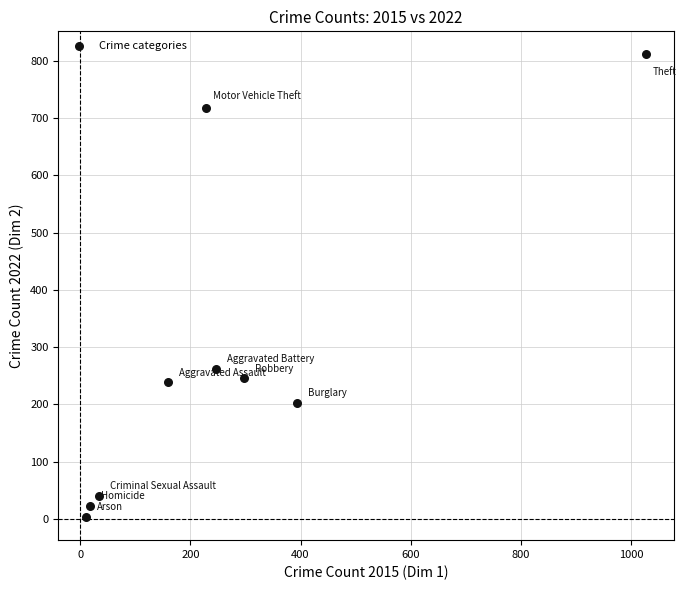

What Y value in the scatter plot is closest to 407?

261